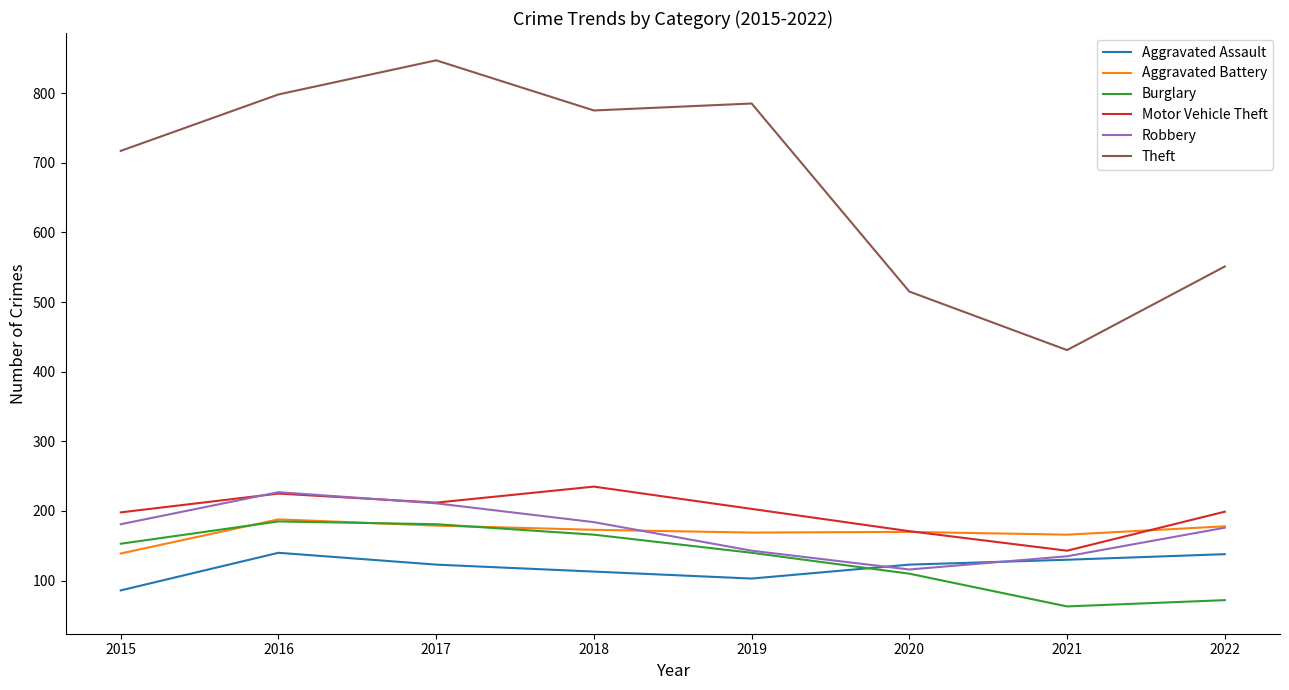

At which label does Aggravated Assault reach its minimum?

2015